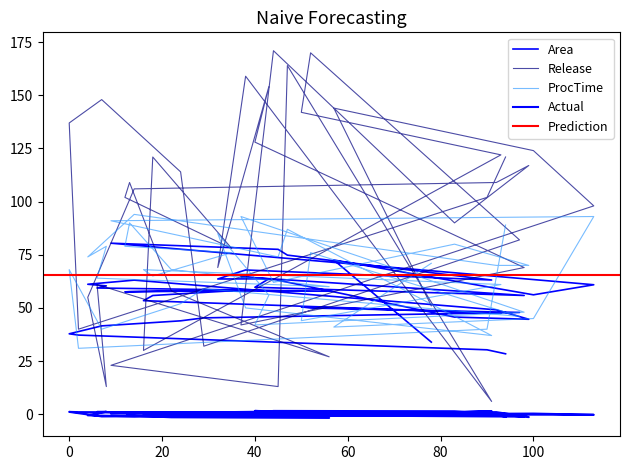

Which label corresponds to the smallest value in the chart?

56